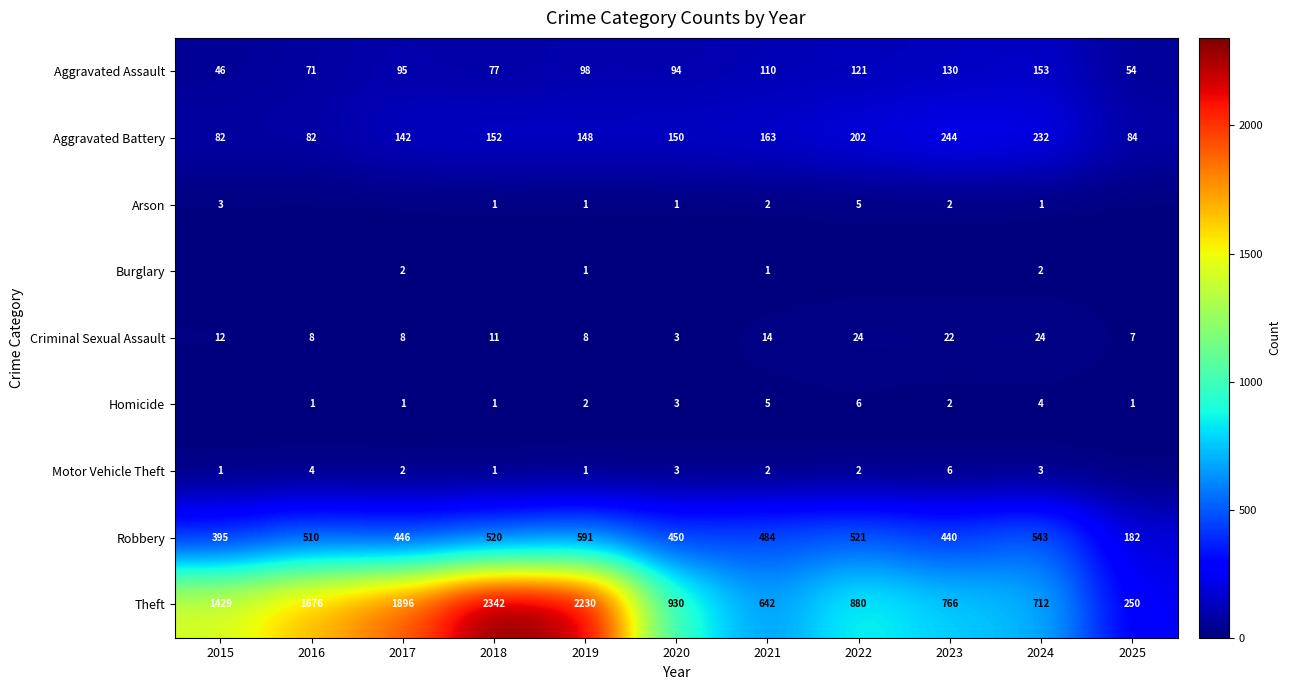

Which has a higher value, 2022 or 2017?

2022